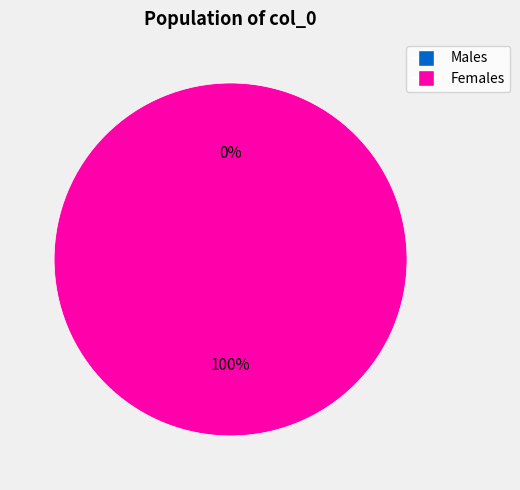

Is it true that 1539382229 is 1% of the pie?

False